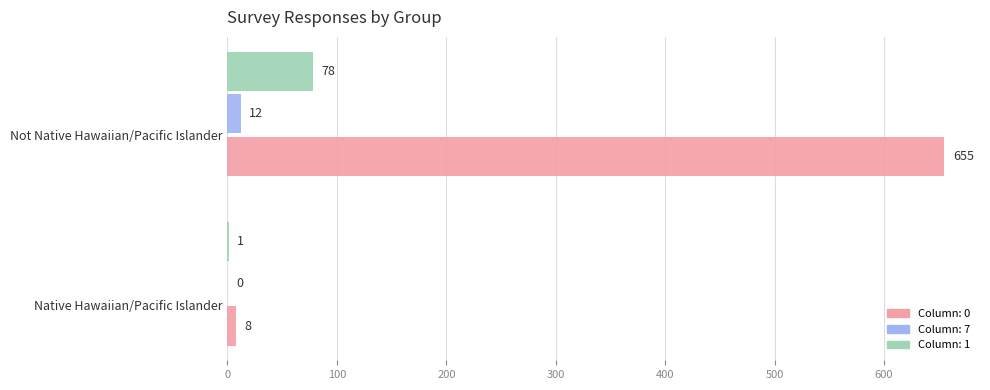

Count the number of data series in this chart.

3